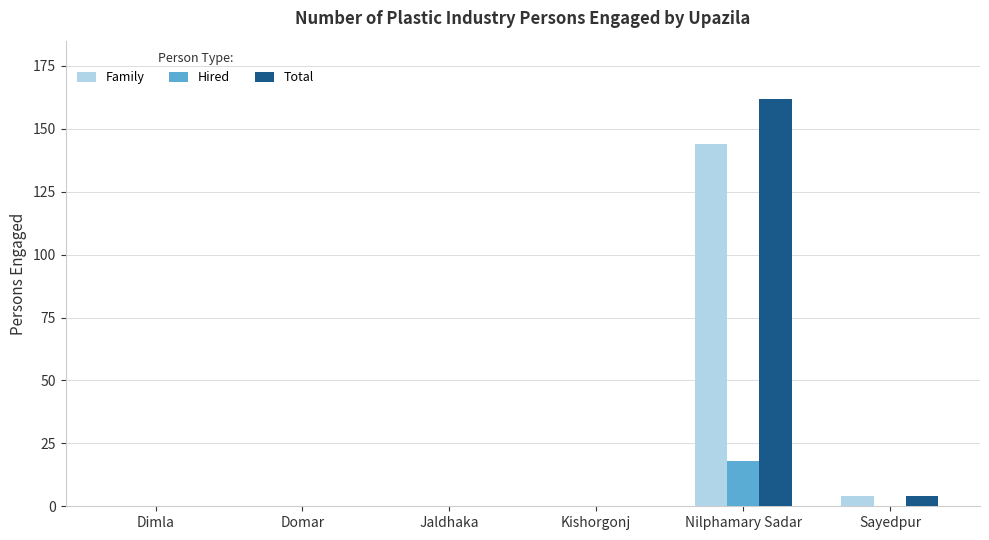

Reading left to right, list all the values displayed in this chart.

Family: 0	0	0	0	144	4
Hired: 0	0	0	0	18	0
Total: 0	0	0	0	162	4